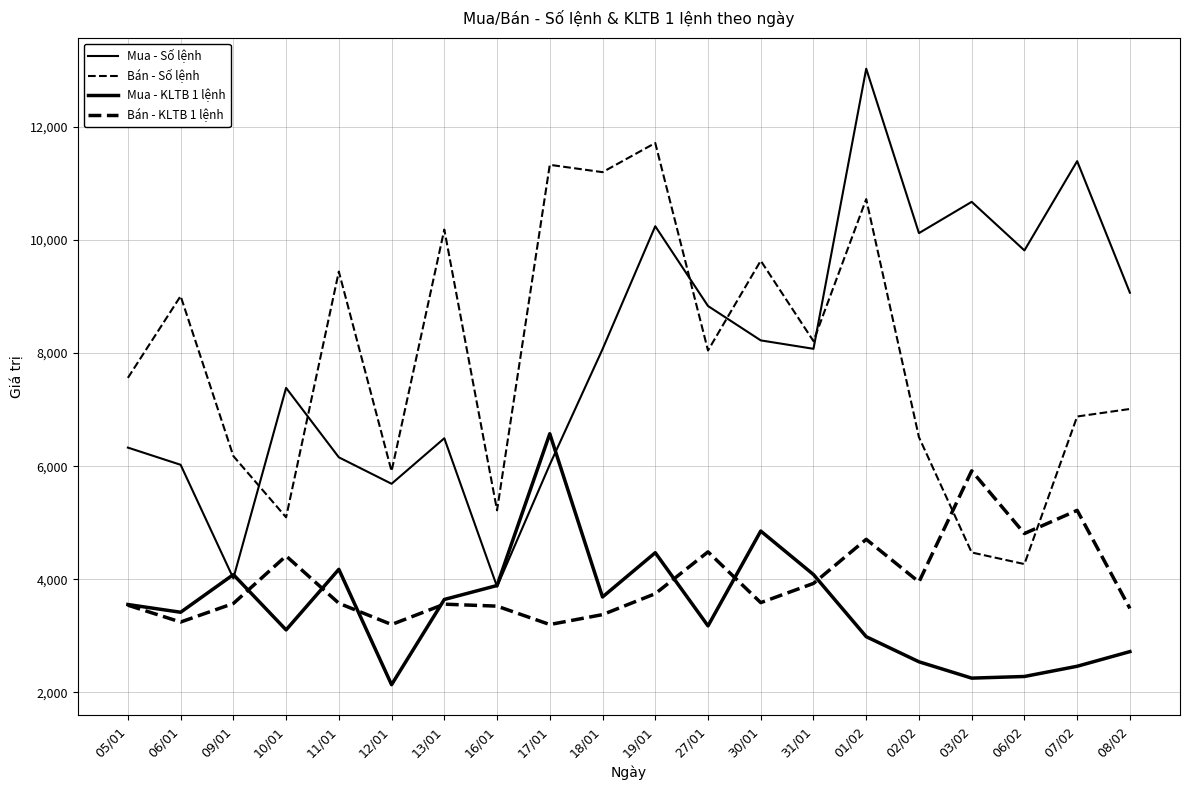

Does the chart display data point markers on the line(s)?

No